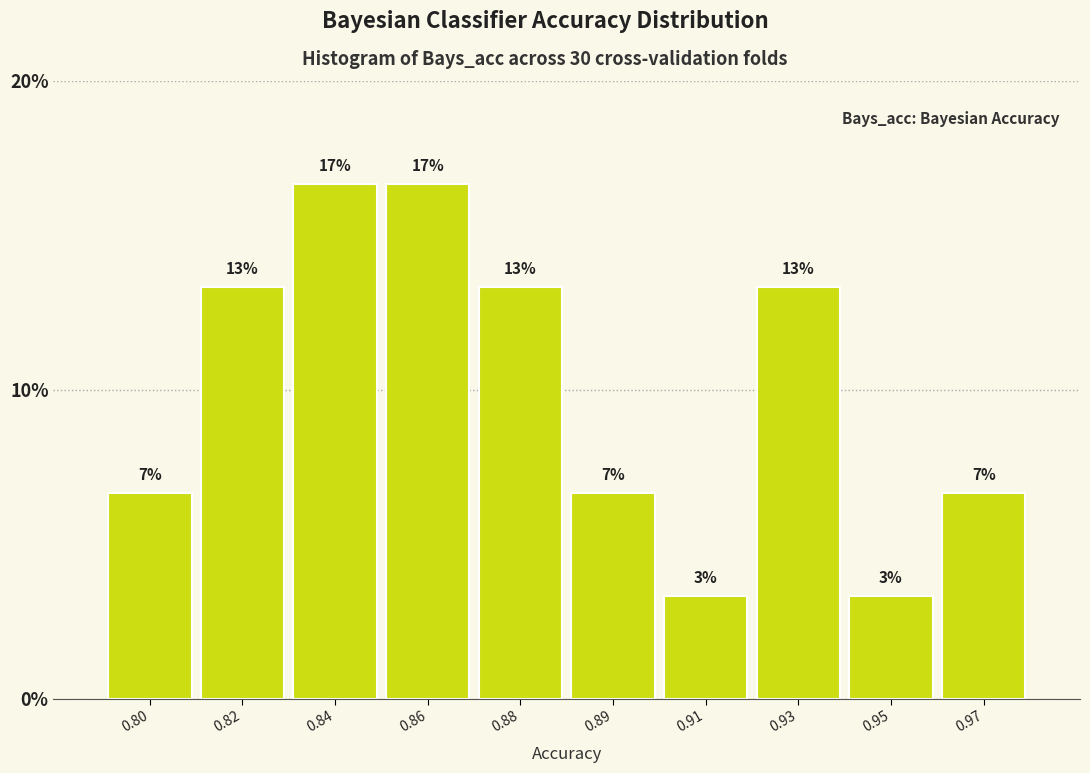

Does the chart contain any negative values?

No